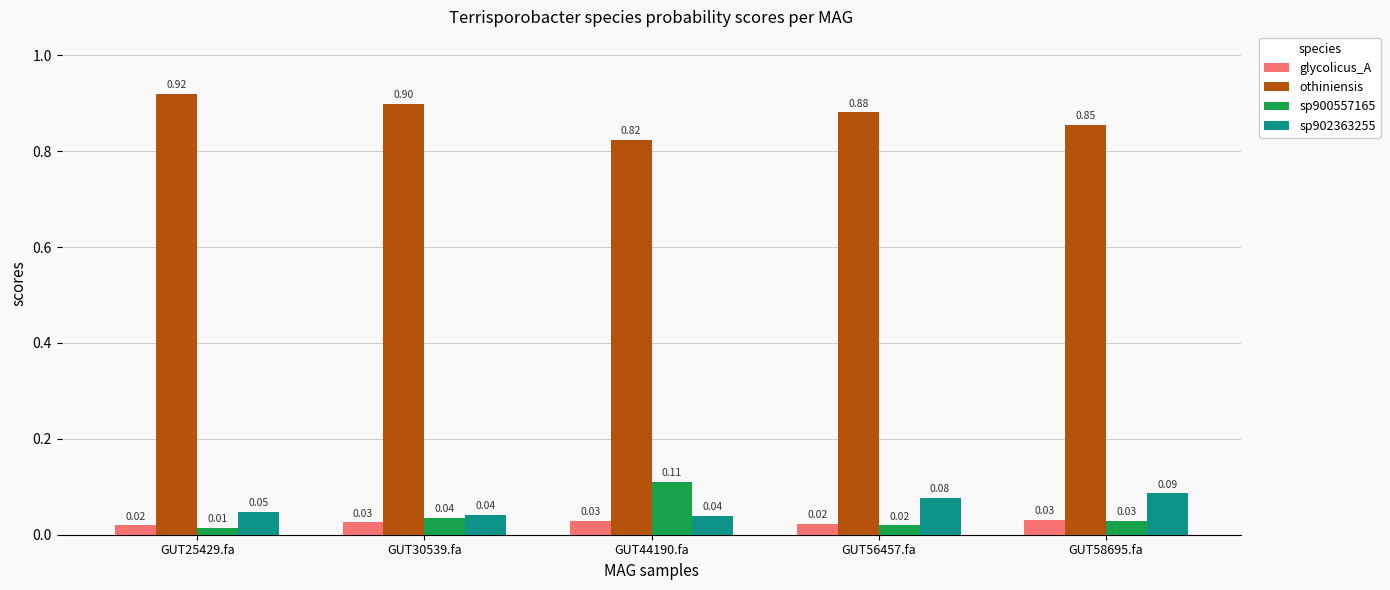

What is the total value across all series at GUT56457.fa?

1.0